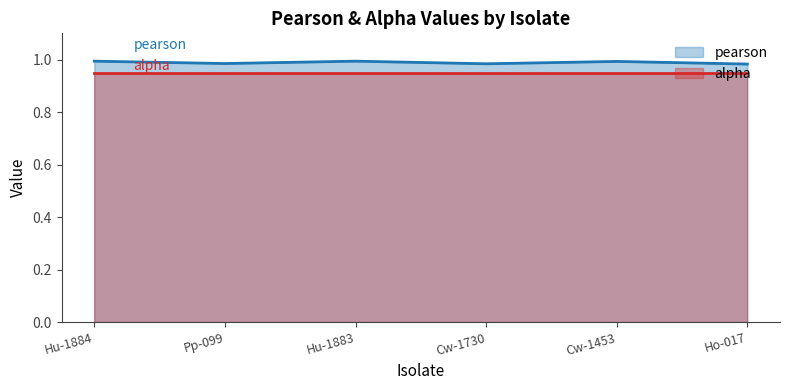

Rank the categories by value from highest to lowest.

Hu-1884, Hu-1883, Cw-1453, Pp-099, Cw-1730, Ho-017